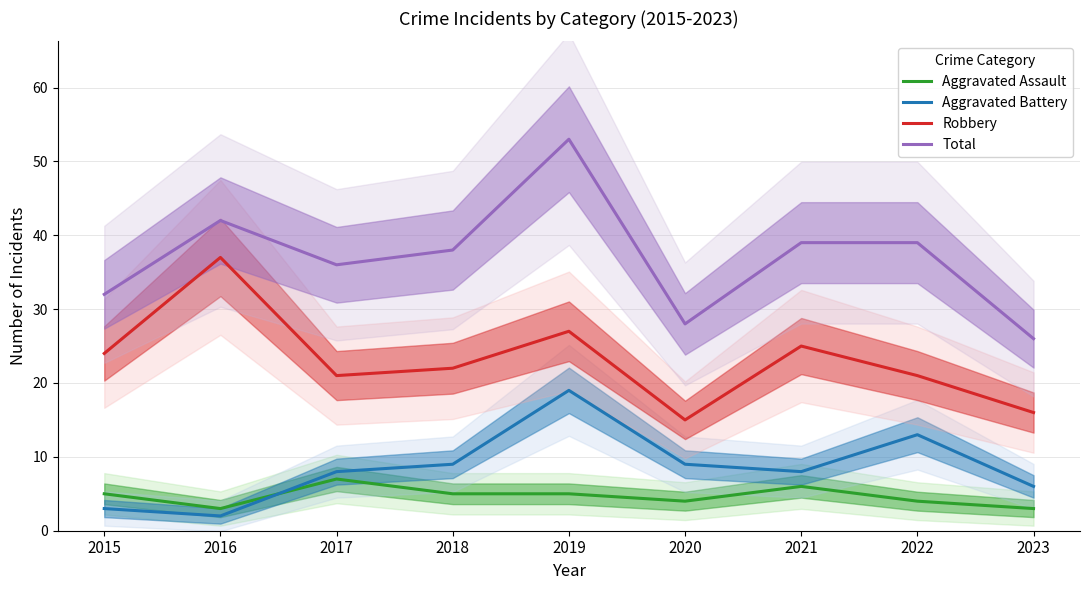

What is the smallest value displayed?

2